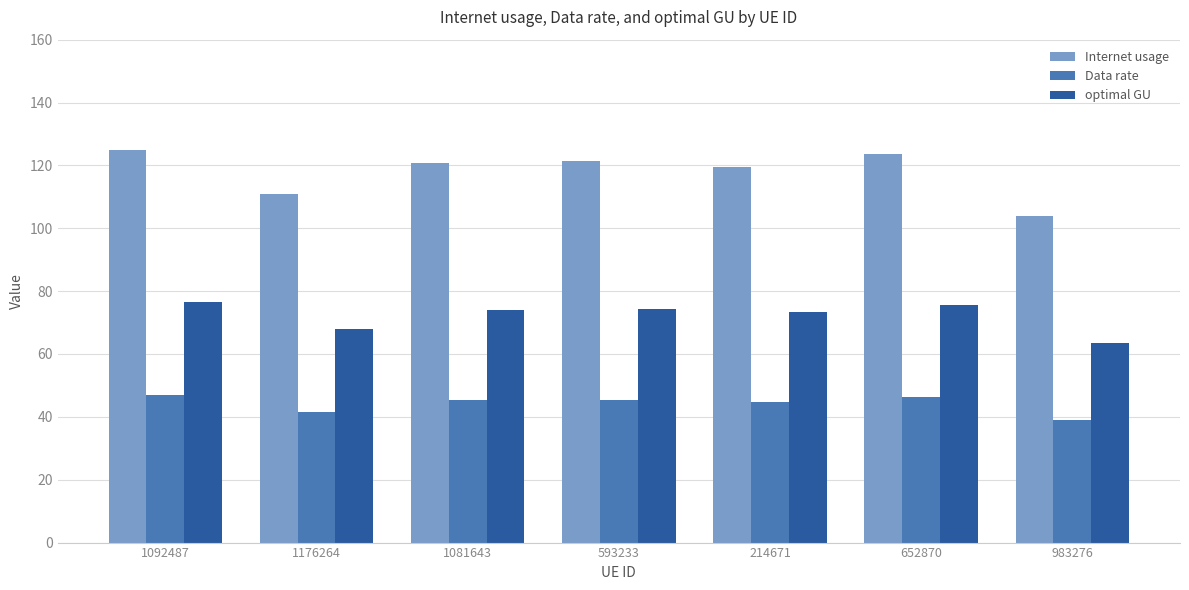

The Internet usage series shows 123.5 at 652870. True or false?

True